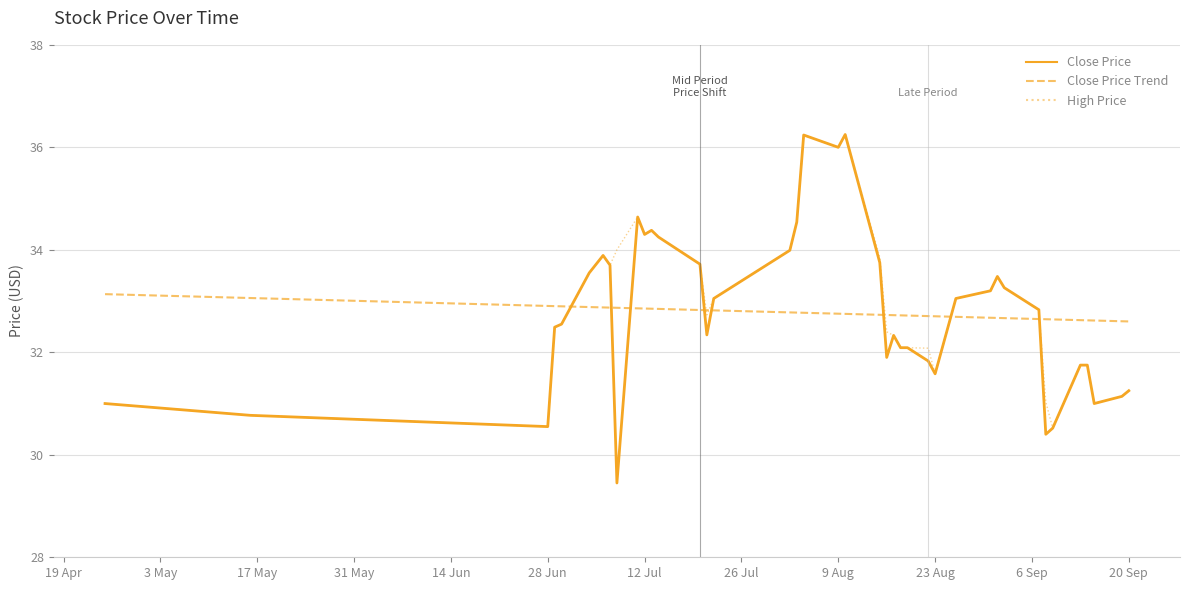

True or false: High Price and Close Price Trend intersect in this chart.

True